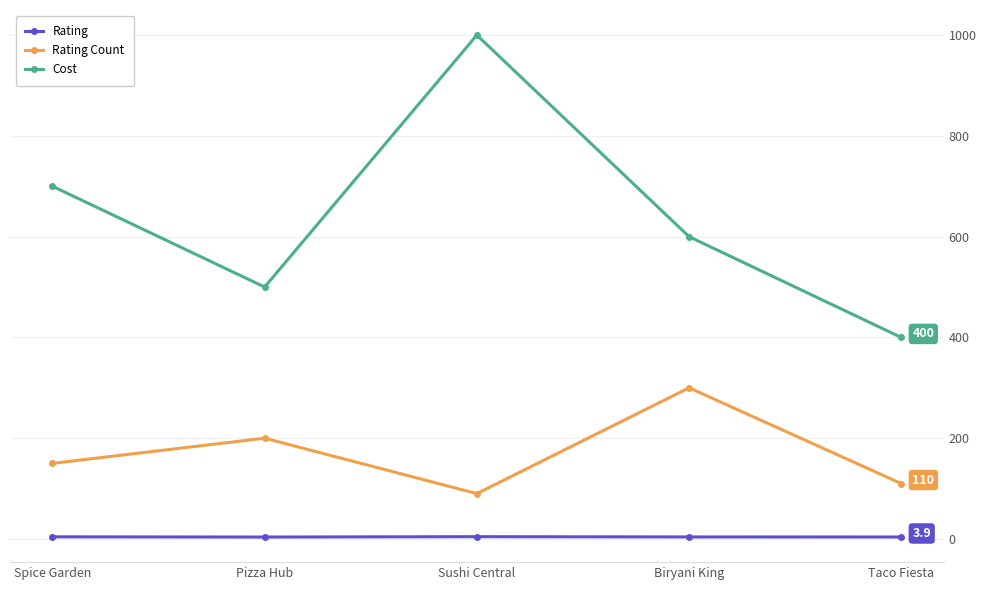

How many interior local peaks does the Rating Count series have?

2